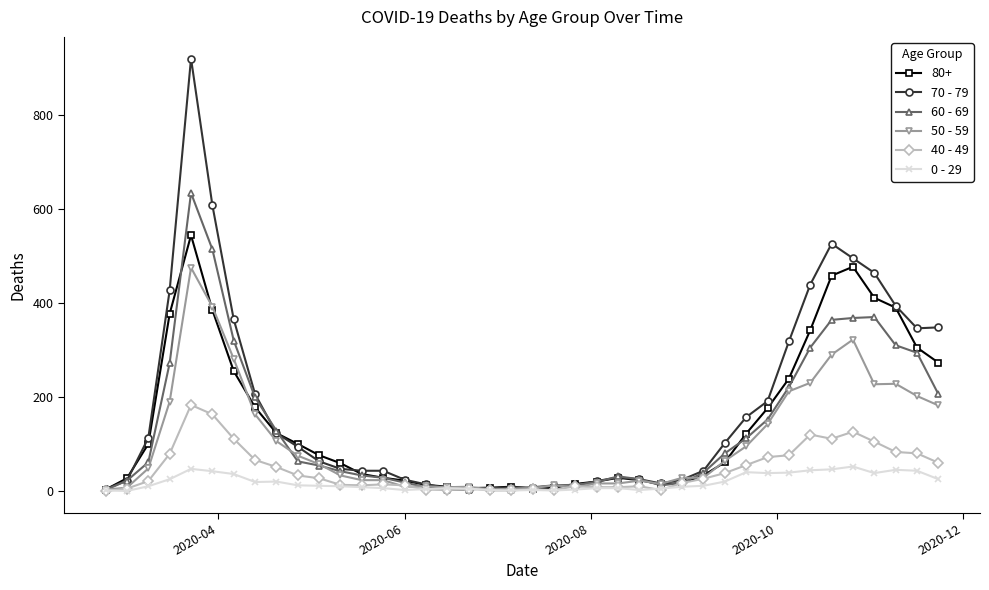

Which series has the widest spread of values?

70 - 79